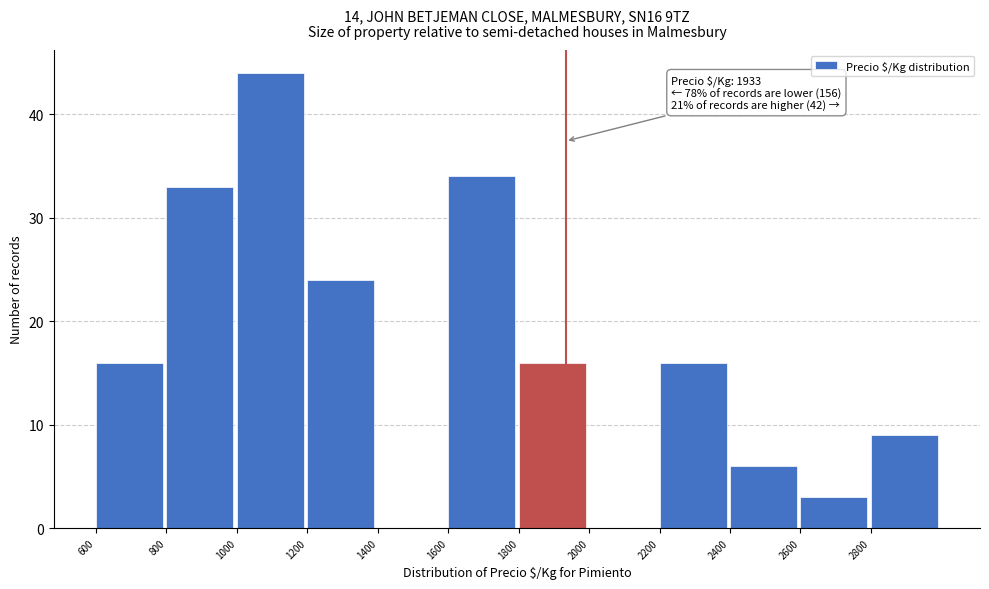

Over which range of the x-axis is the bar tallest?

1000 to 1200